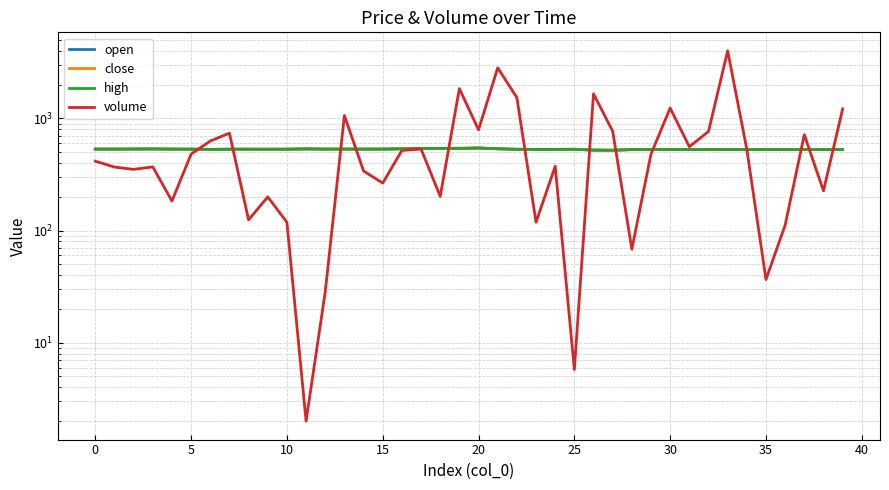

How many intersections are there between volume and open?

13